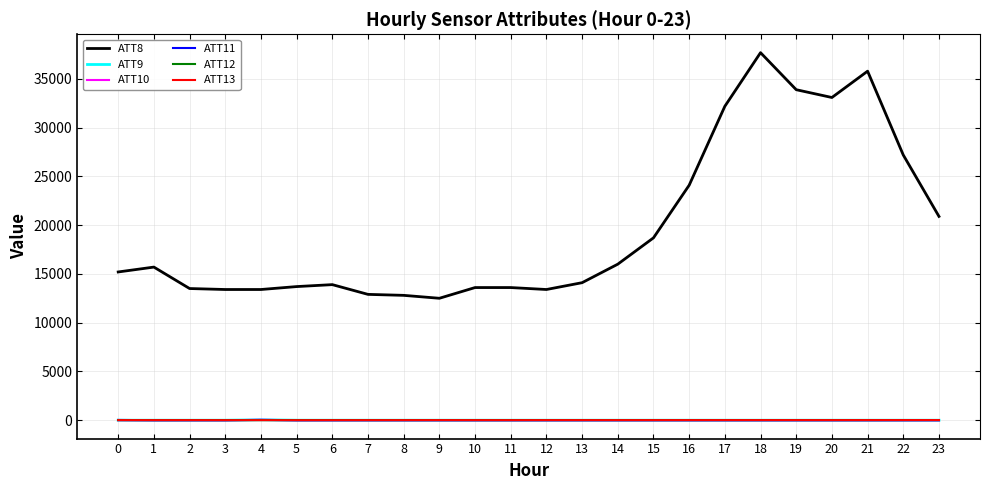

Which series has the largest total across all categories?

ATT8